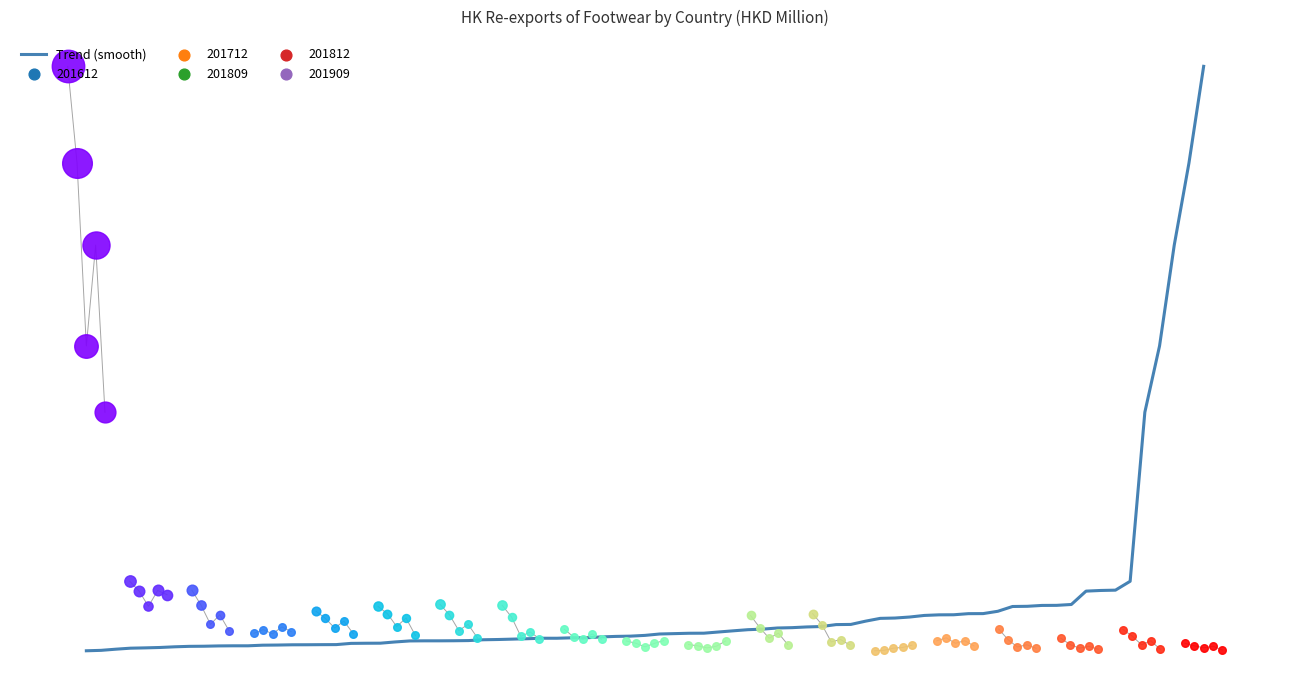

Which series has the largest Y range (max minus min)?

201612